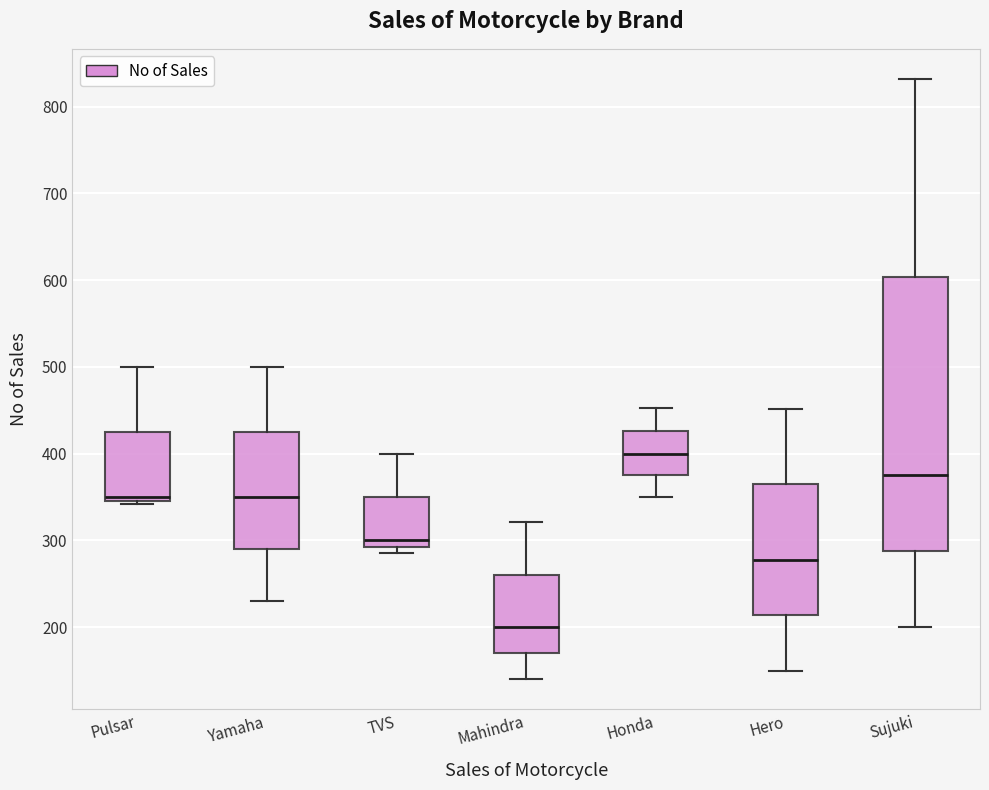

Where is the upper edge of the box for TVS on the y-axis? The values are not printed on the chart, so give them approximately, as read against the axis.

350